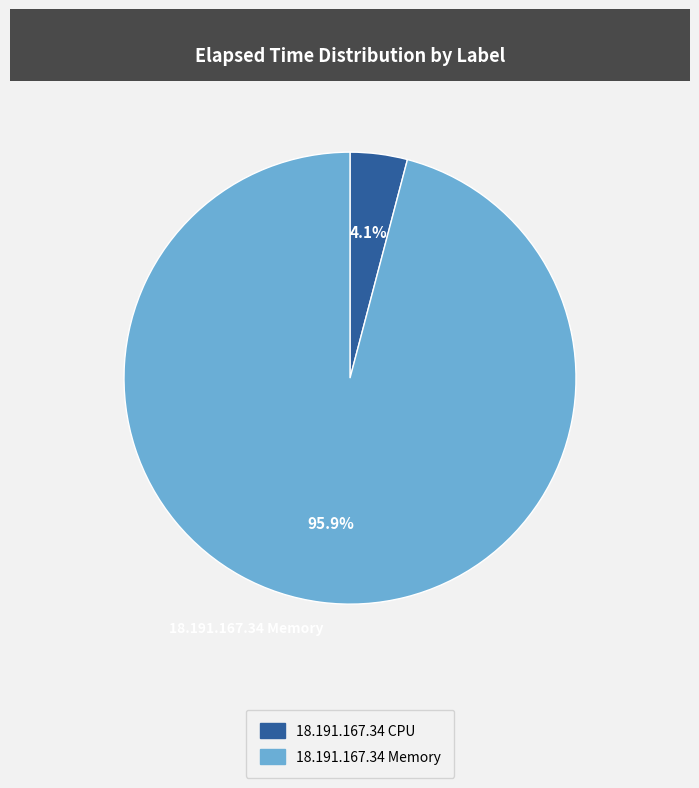

Does 18.191.167.34 CPU represent more than half of the total?

No